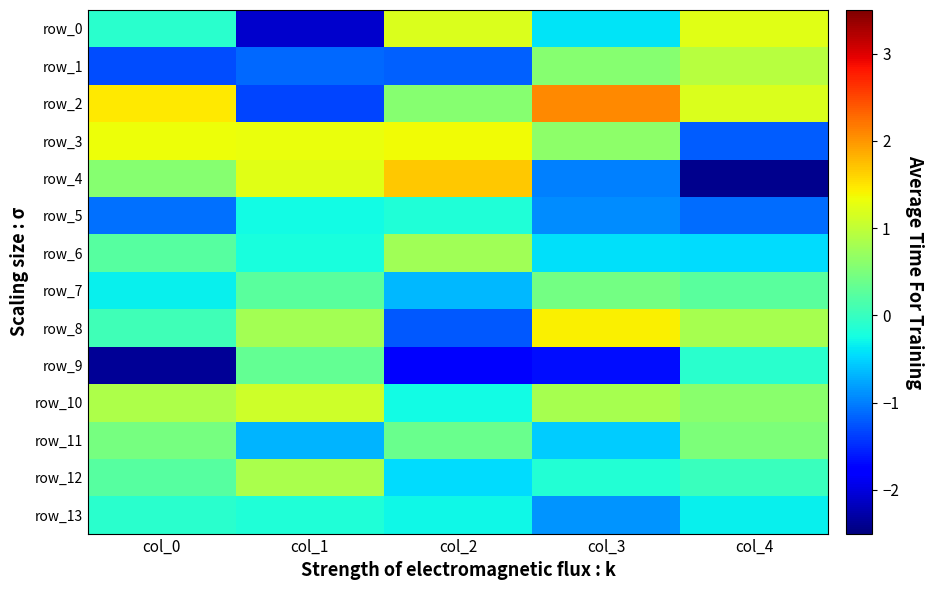

Where does the row_2 series first go above 1?

col_0